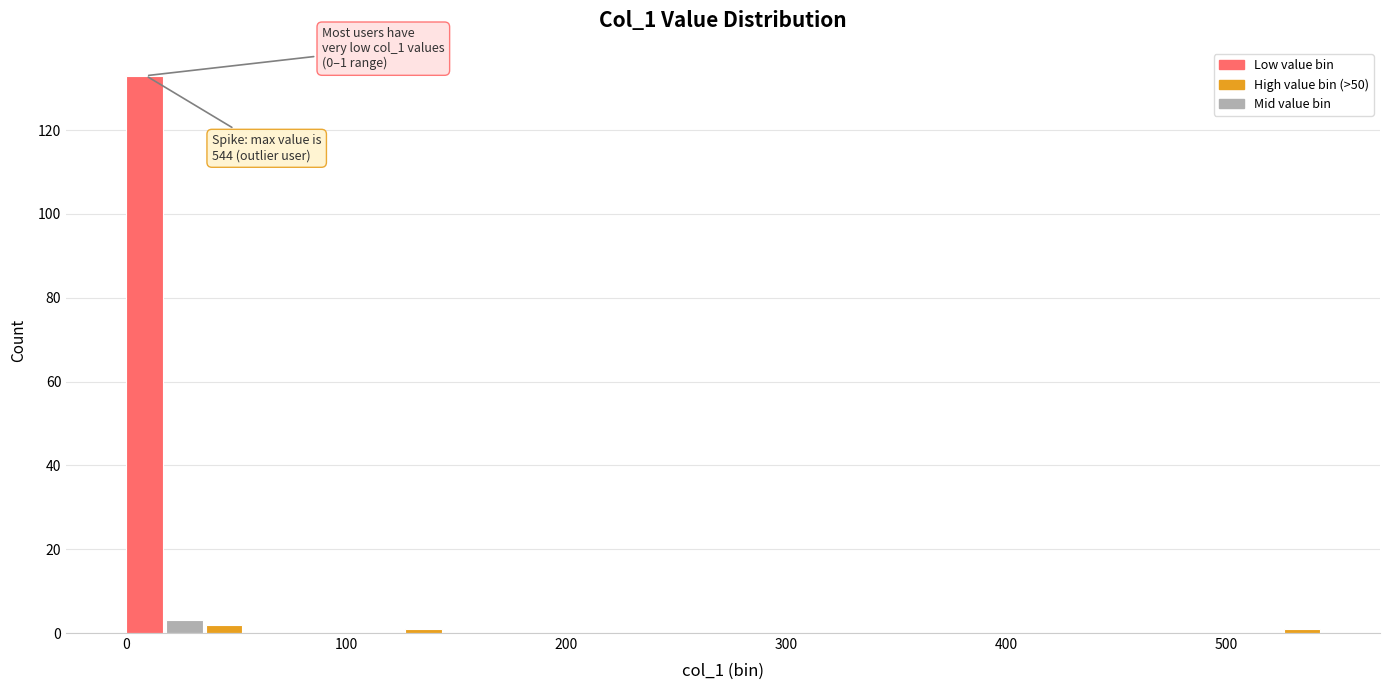

Around what value on the x-axis is the tallest bar? Give the approximate position of its centre, as read against the axis.

10